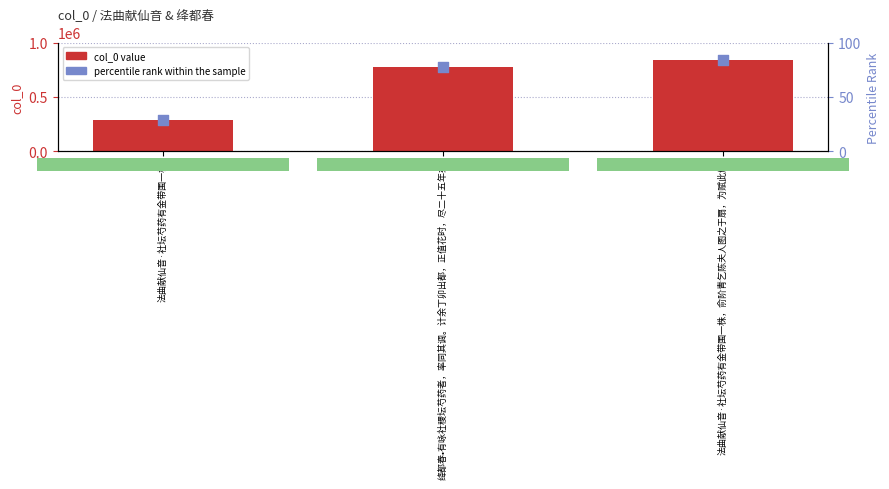

At which category is the sum across all series the highest?

法曲献仙音·社坛芍药有金带围一株，俞阶青乞陈夫人图之于扇，为赋此解